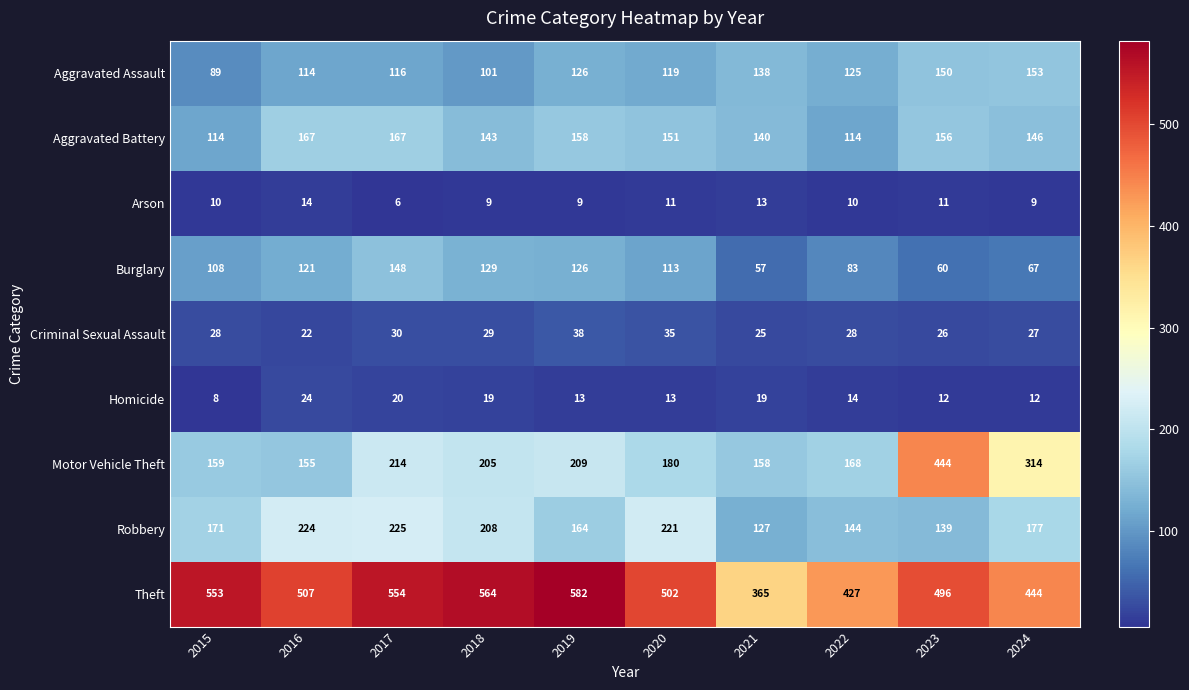

Which series has the largest total across all categories?

Theft